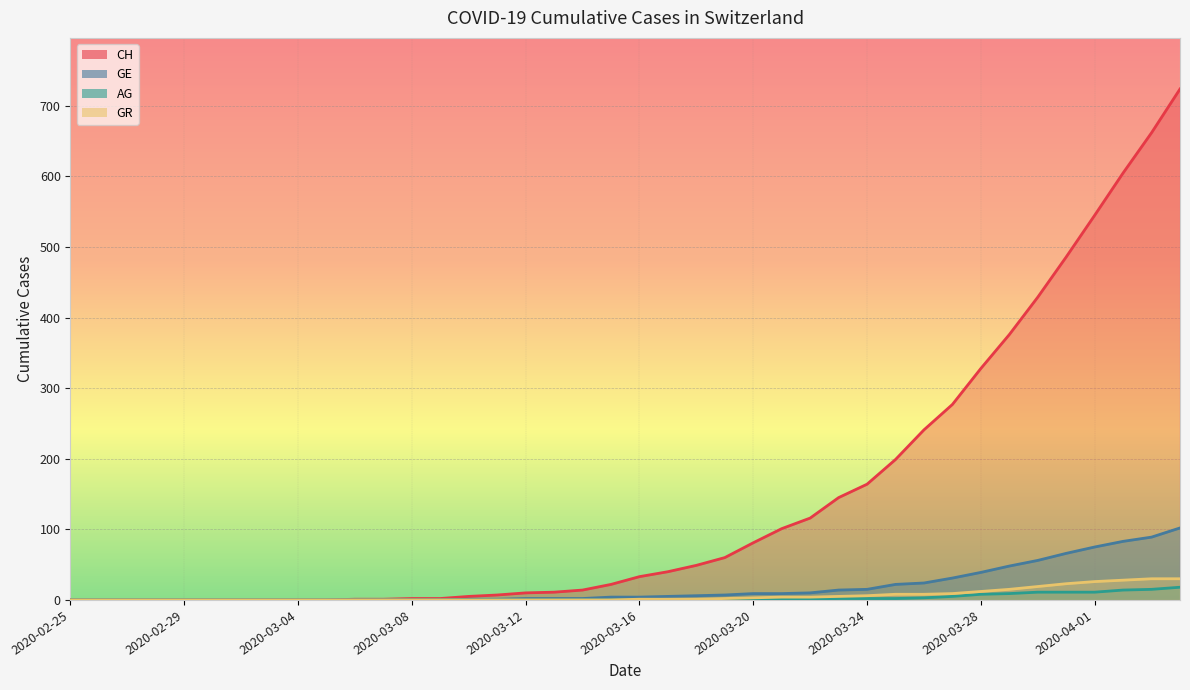

List the series in order of their peak value, lowest first.

AG, GR, GE, CH